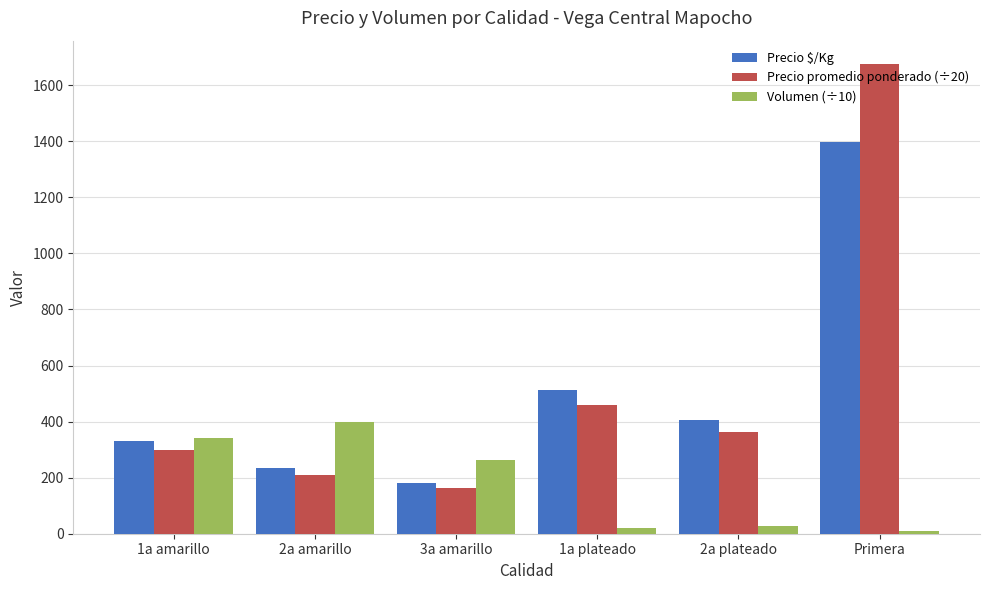

Does the chart contain any negative values?

No